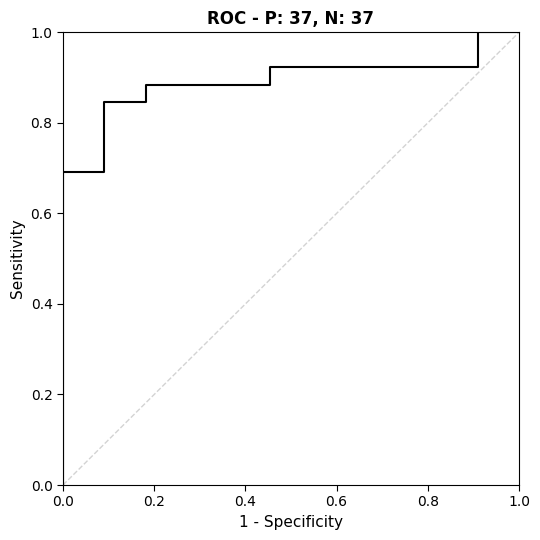

How many lines are shown in the chart?

1